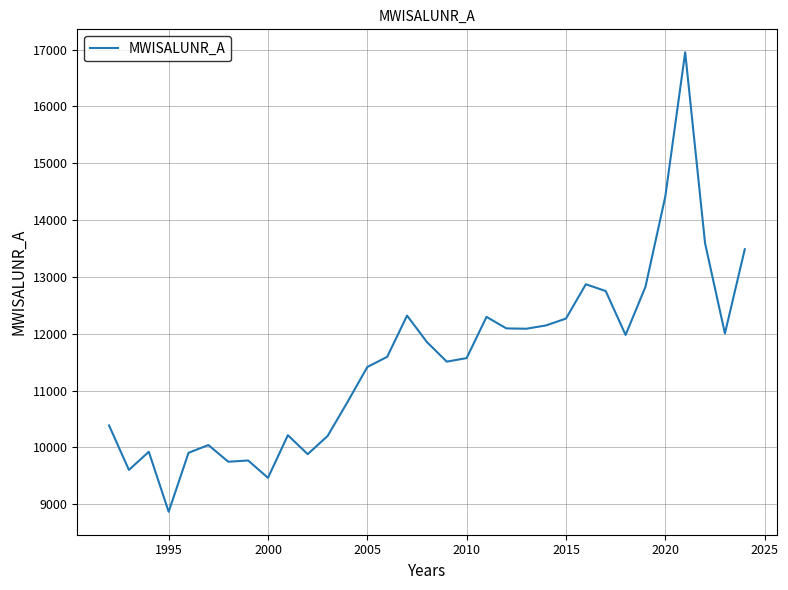

What is the difference between the maximum and minimum values?

8084